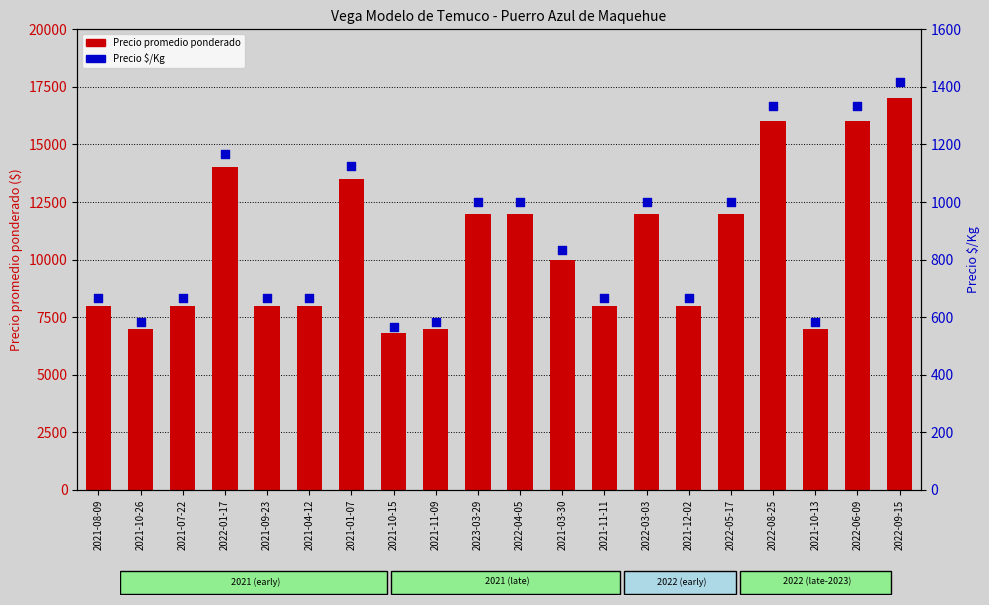

At which category is the sum across all series the highest?

2022-09-15